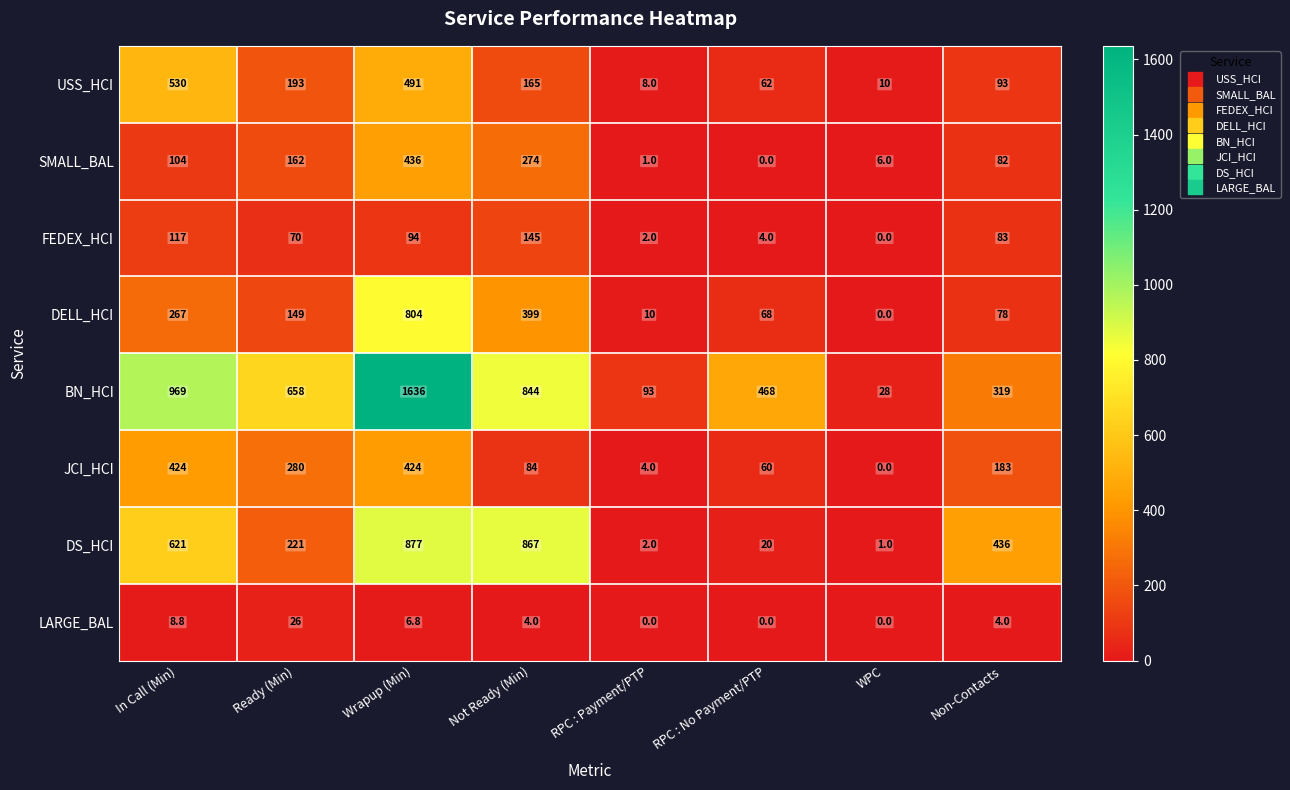

What is the sum of the USS_HCI values at RPC : Payment/PTP and Not Ready (Min)?

173.0